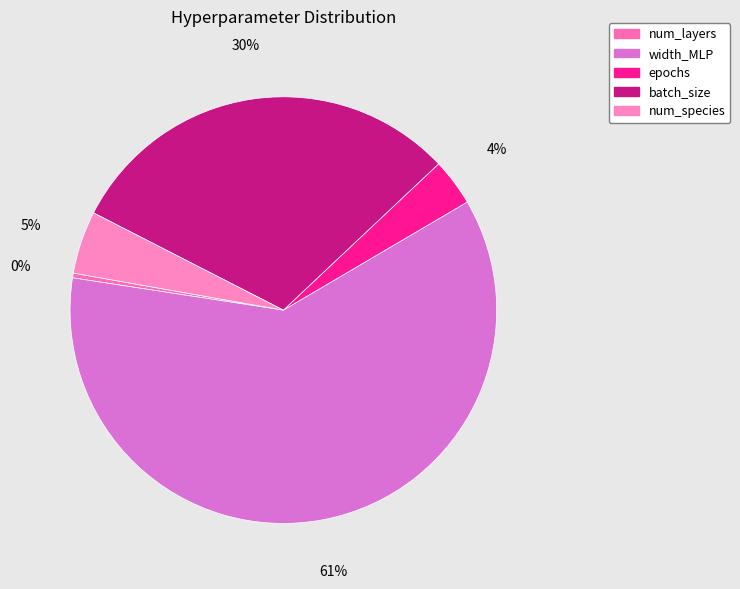

Which category has the smallest portion of the pie?

num_layers